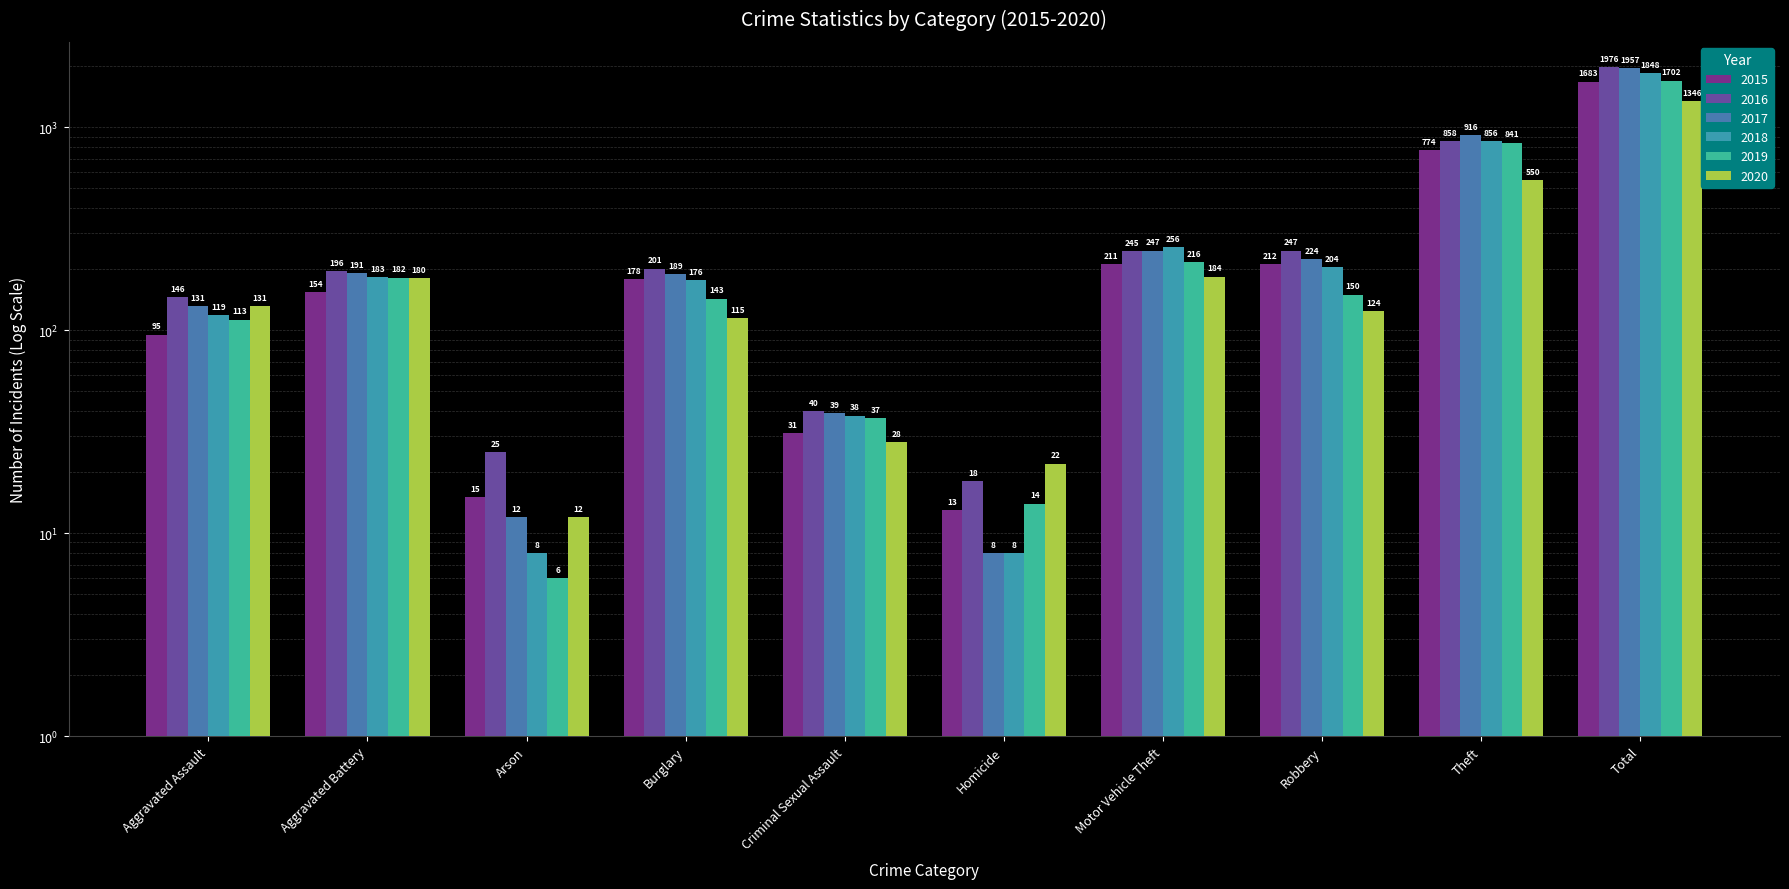

Is the value of 2017 at Robbery greater than the value of 2018 at Burglary?

Yes